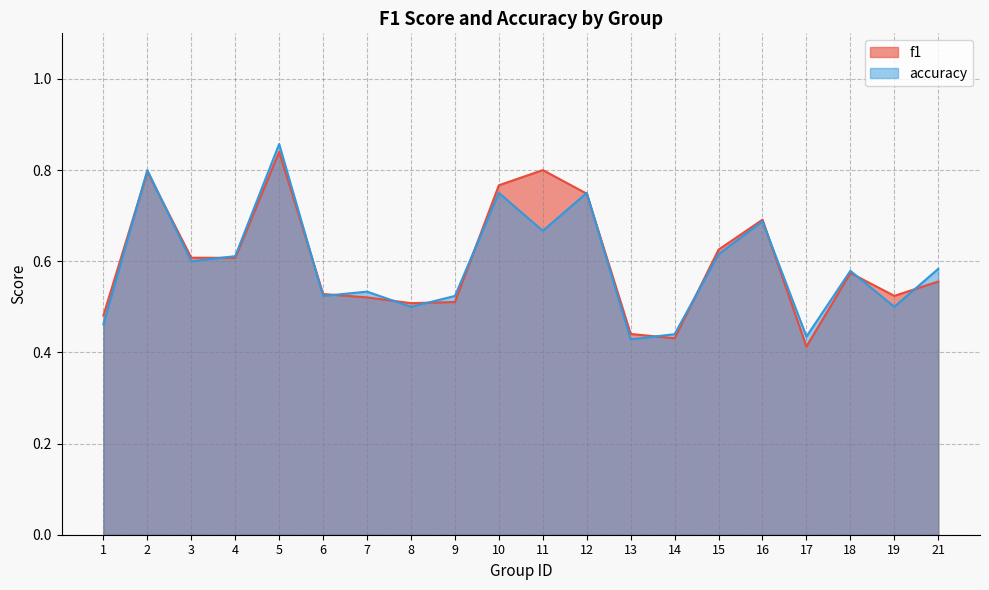

What is the value of the f1 point at the 12th from the left?

0.7